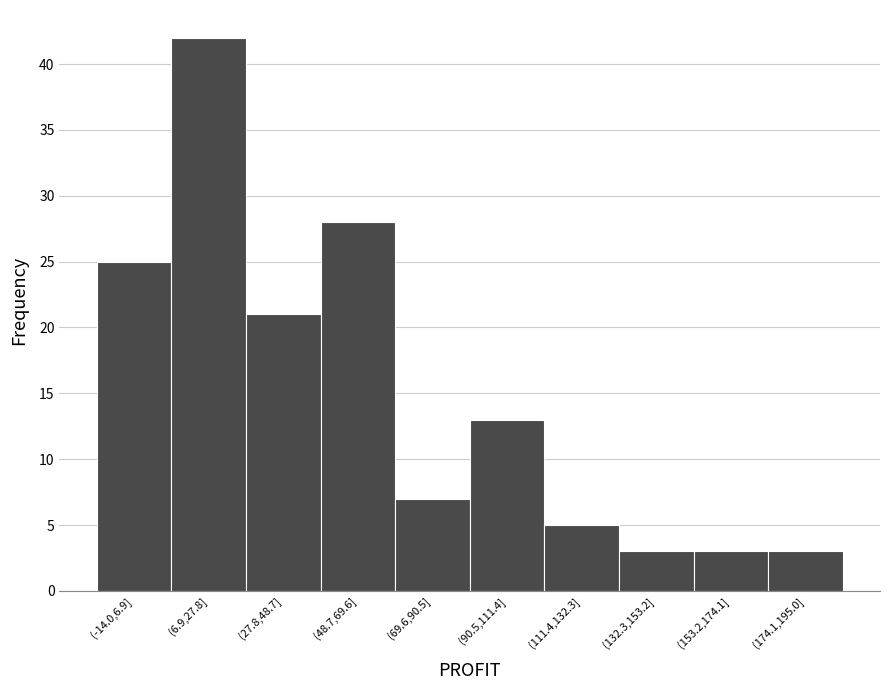

Reading left to right, list all the values displayed in this chart.

25	42	21	28	7	13	5	3	3	3